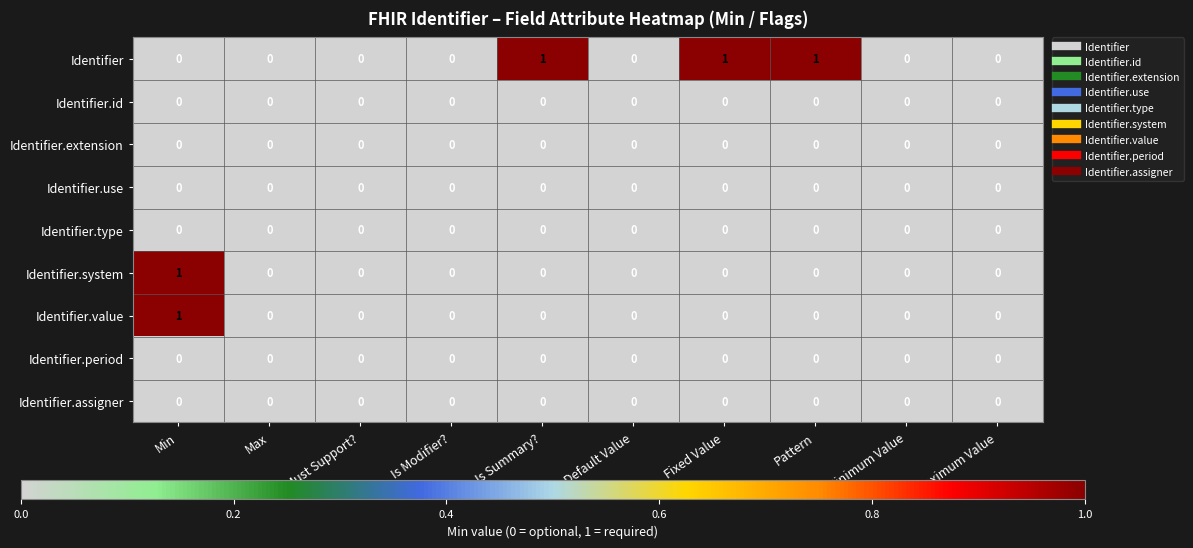

True or false: Identifier.id has a value of 0 at Default Value.

True